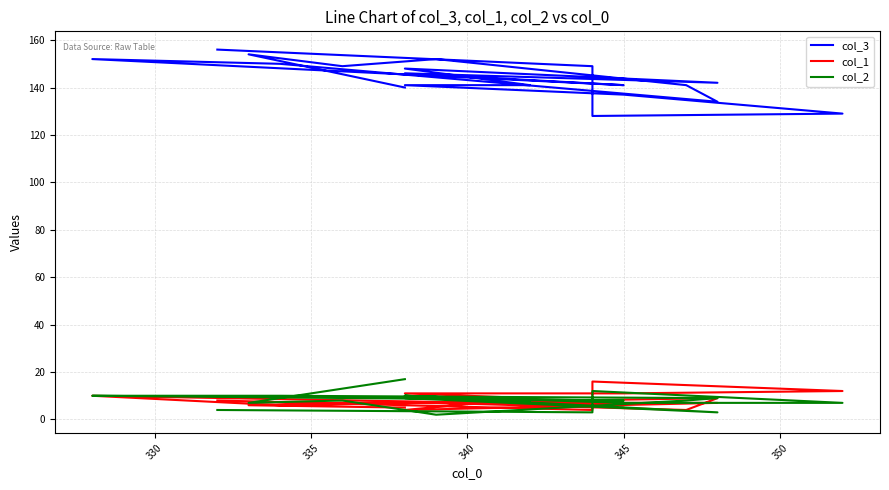

What is the difference between the maximum and second lowest values in the col_3 series?

27